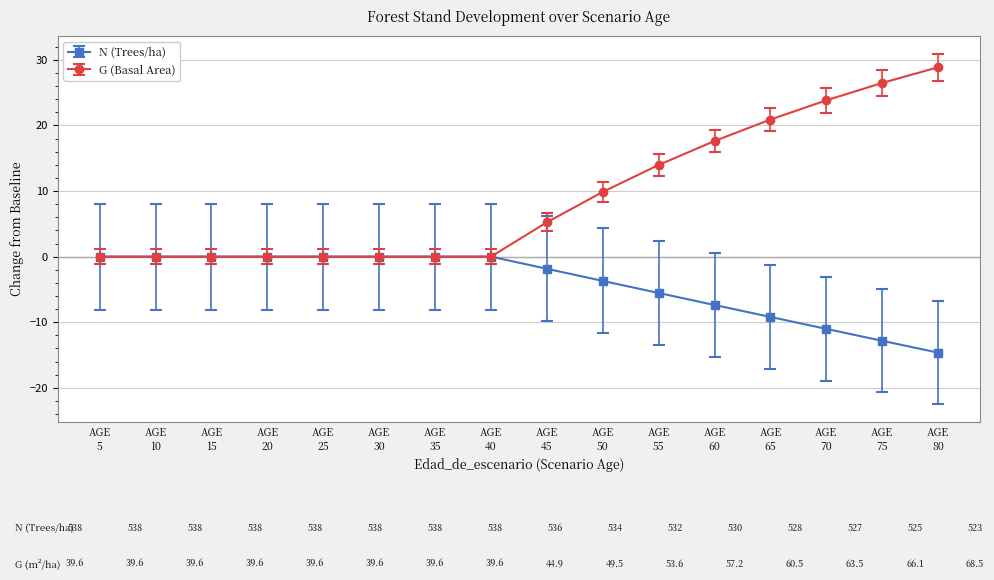

How many data points does each series have?

16